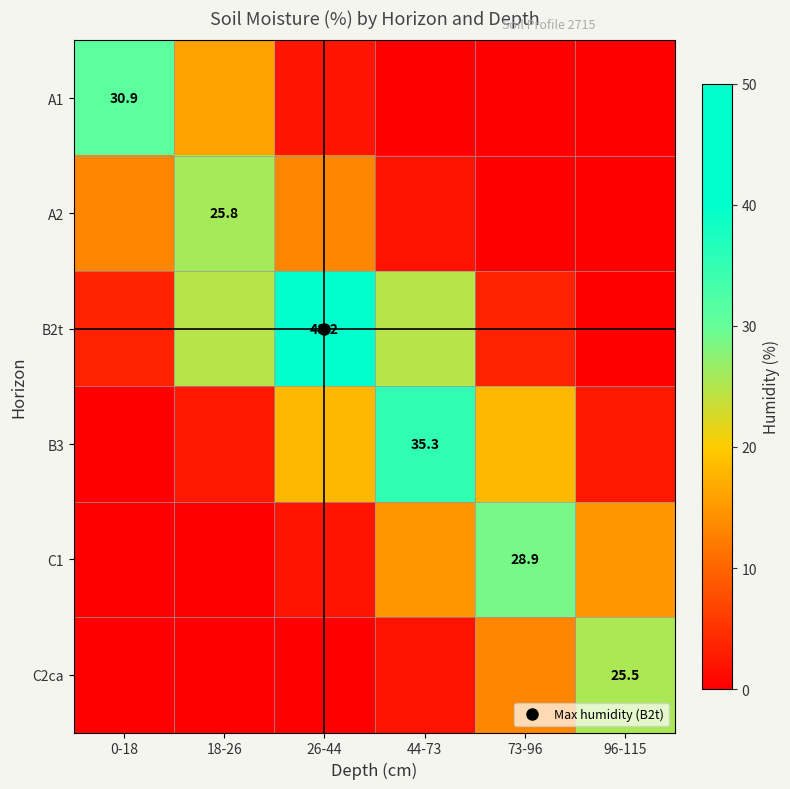

What is the total value across all series at 96-115?

42.9